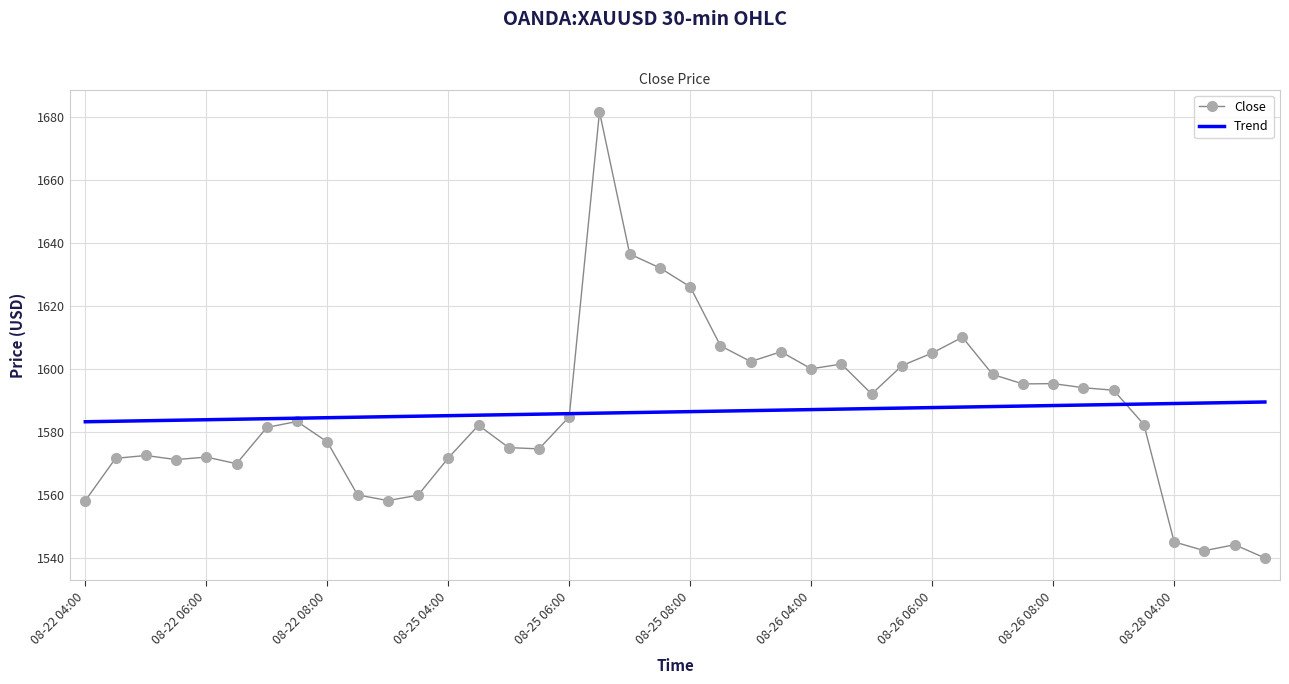

After their last crossing, which series has the higher values: Close or Trend?

Trend